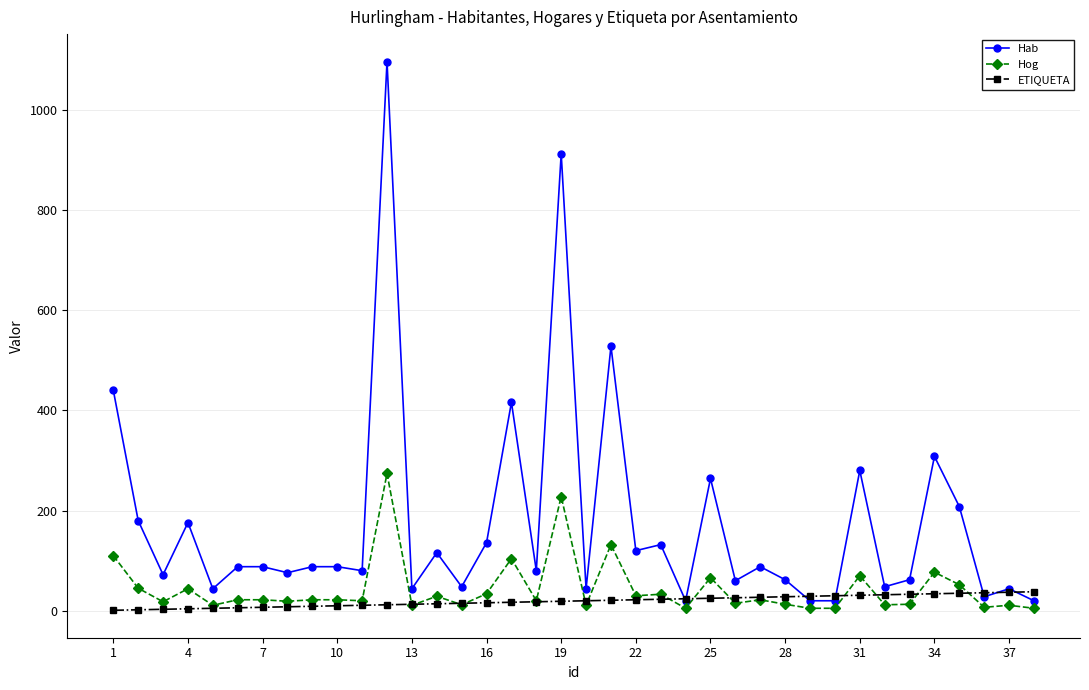

What is the value of the Hog point at the 13th from the left?

11